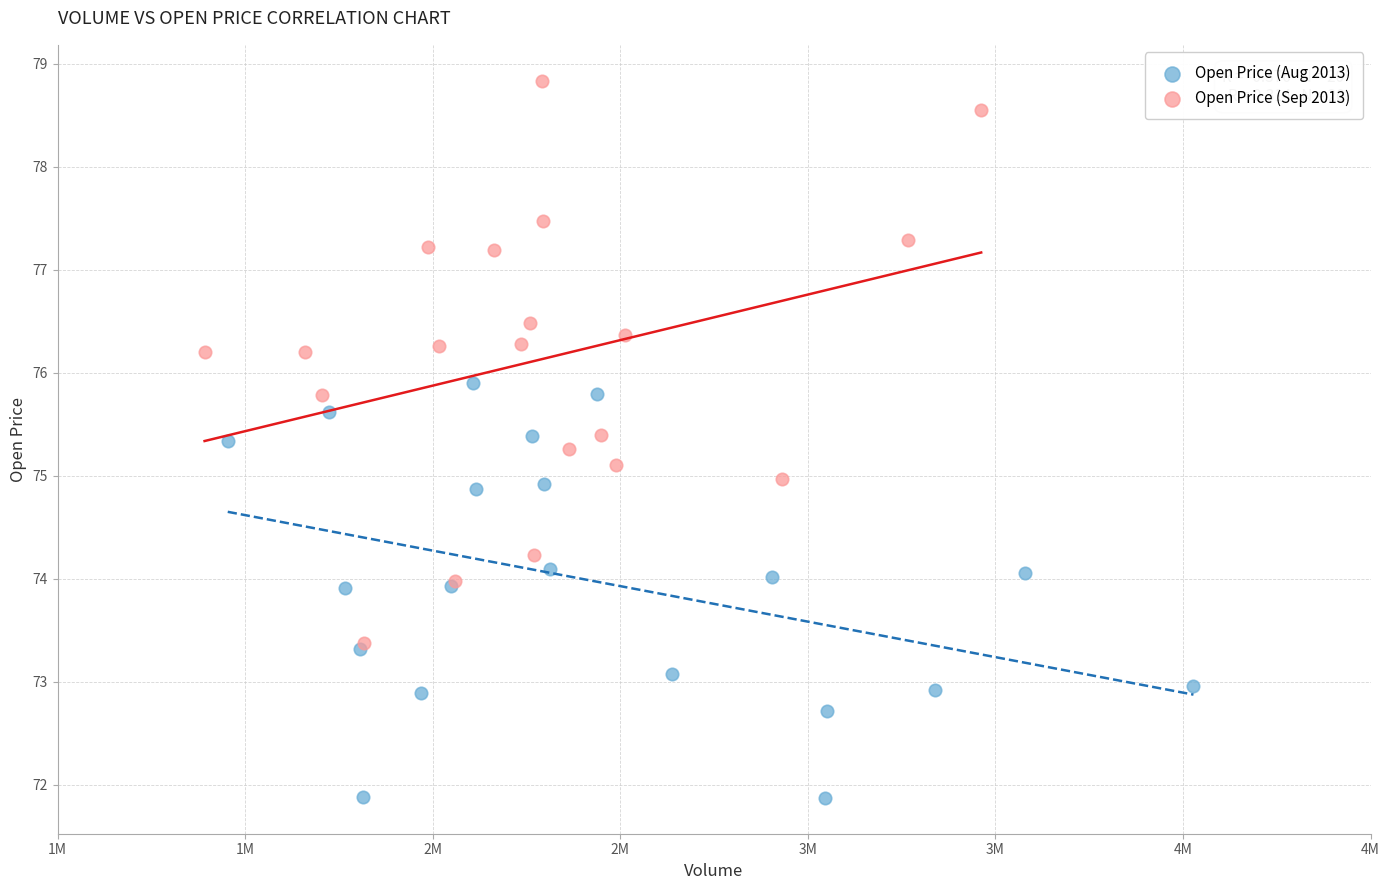

Which series reaches the maximum Y coordinate?

Open Price (Sep 2013)